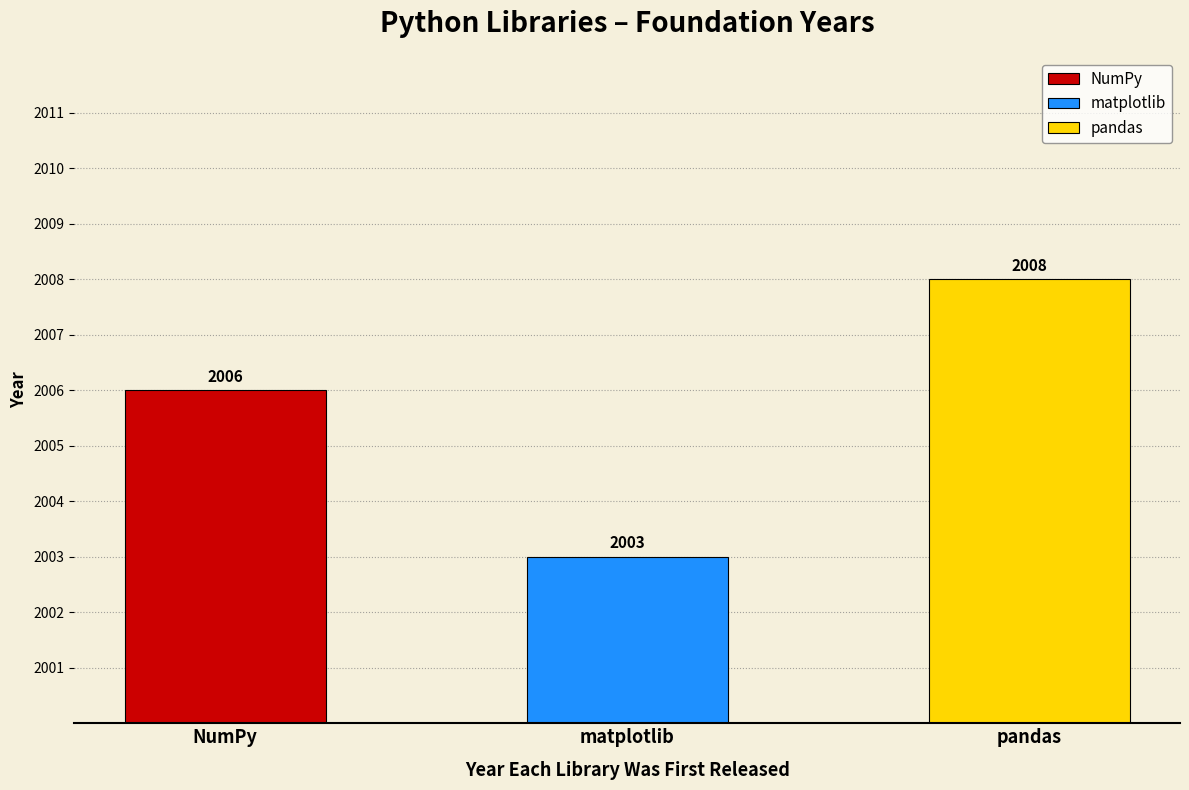

Approximately how many times larger is the value at matplotlib compared to NumPy?

1.0